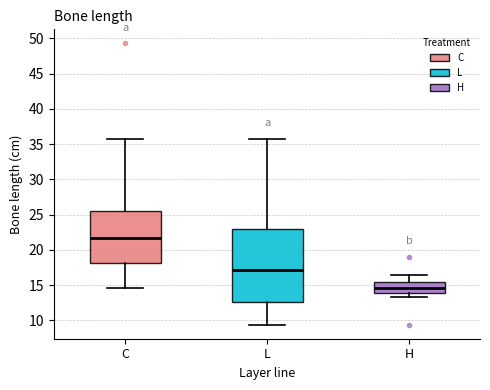

Where is the upper edge of the box for H on the y-axis? The values are not printed on the chart, so give them approximately, as read against the axis.

15.5